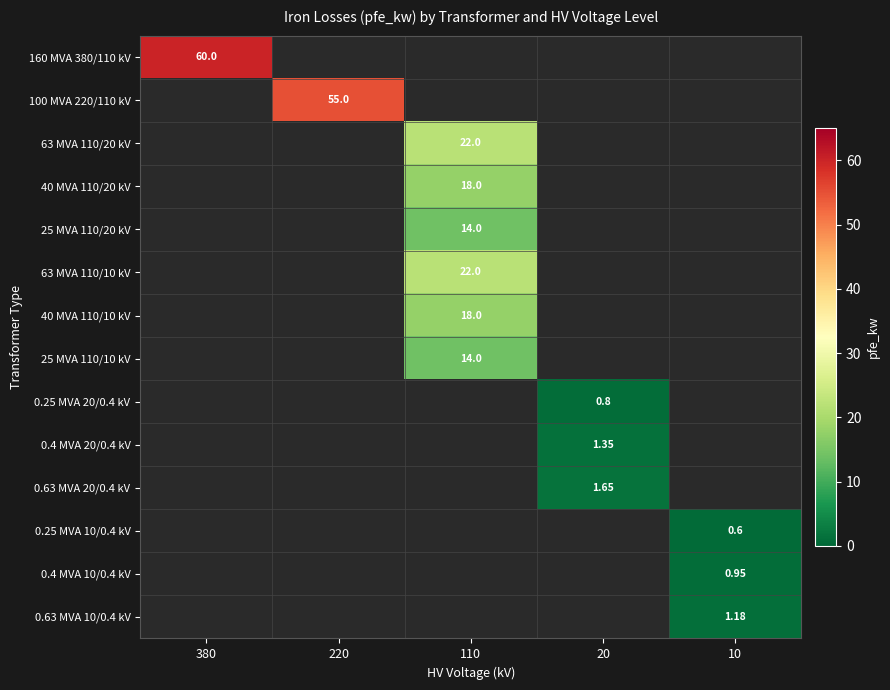

Rank the series by their maximum value, from highest to lowest.

160 MVA 380/110 kV, 100 MVA 220/110 kV, 63 MVA 110/20 kV, 40 MVA 110/20 kV, 25 MVA 110/20 kV, 63 MVA 110/10 kV, 40 MVA 110/10 kV, 25 MVA 110/10 kV, 0.25 MVA 20/0.4 kV, 0.4 MVA 20/0.4 kV, 0.63 MVA 20/0.4 kV, 0.25 MVA 10/0.4 kV, 0.4 MVA 10/0.4 kV, 0.63 MVA 10/0.4 kV